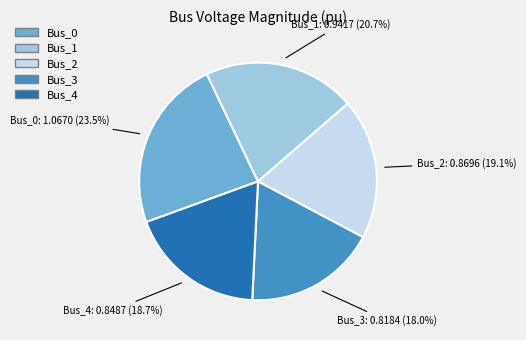

Combined, what portion of the pie is Bus_4 and Bus_2?

37.8%